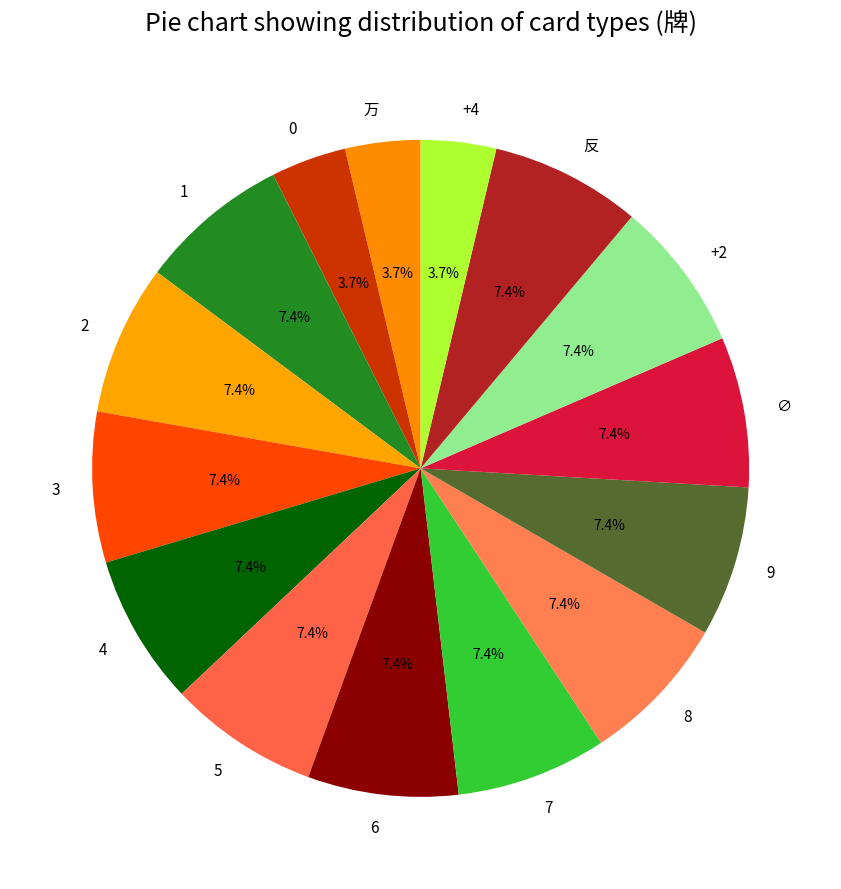

To the nearest percent, what is the combined percentage of 8 and 4?

15%